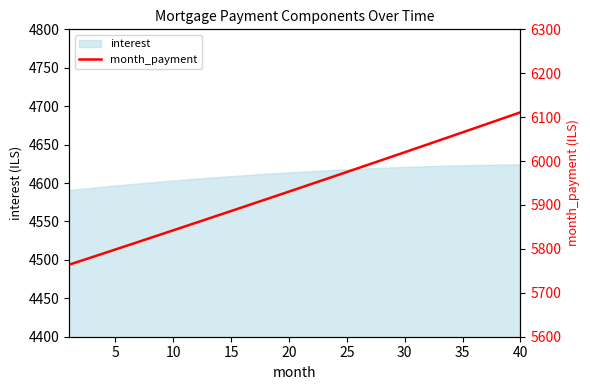

The interest series shows 6441.1 at 30. True or false?

False